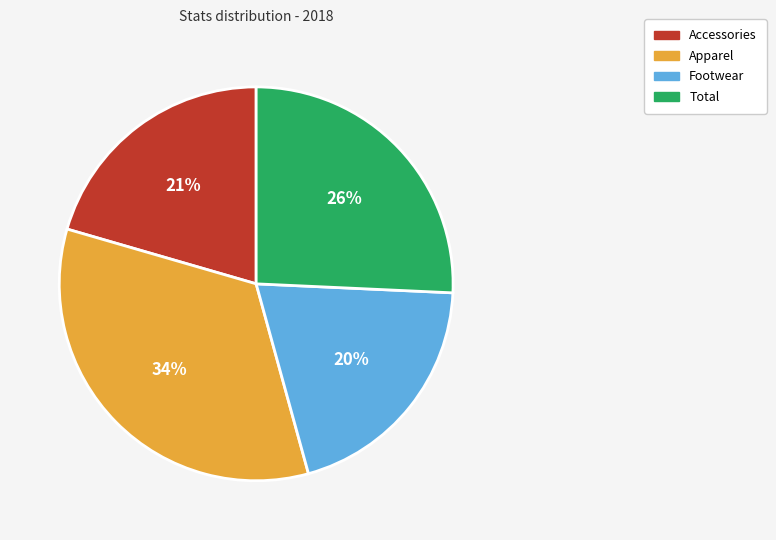

Does any single category account for the majority?

No